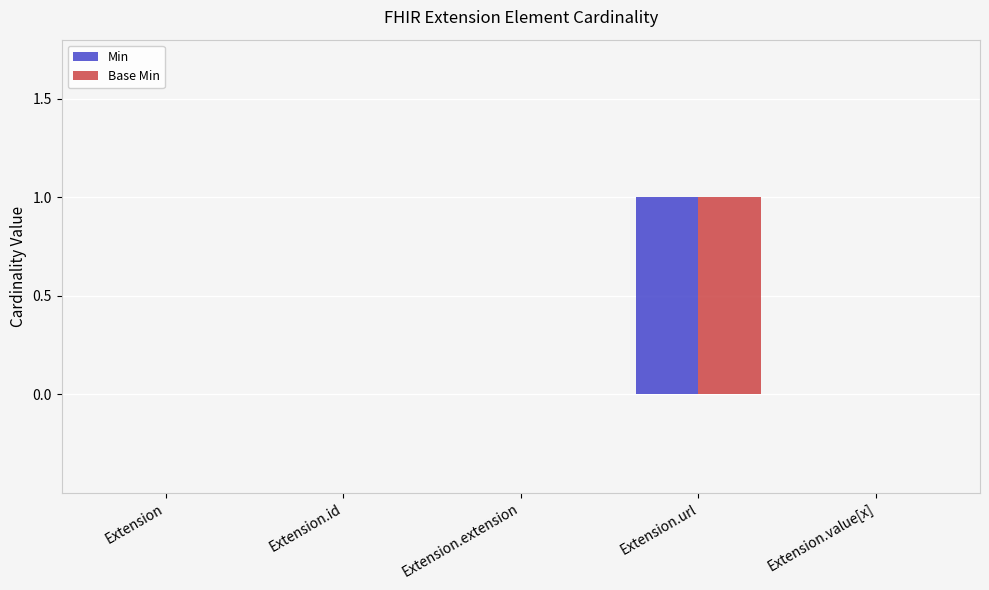

Count the number of categories in the chart.

5